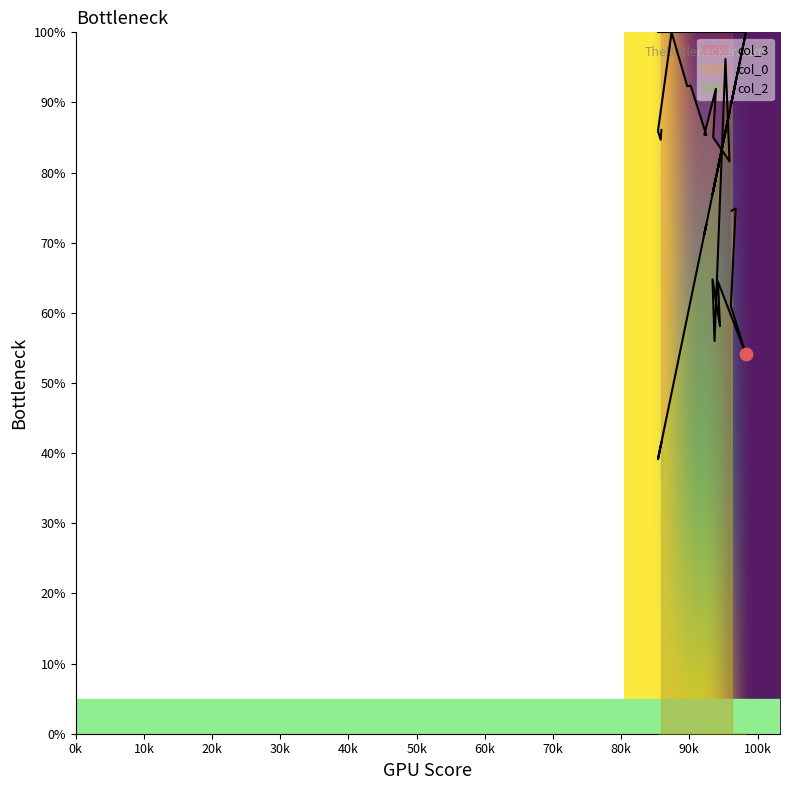

Which series has the largest Y range (max minus min)?

col_2